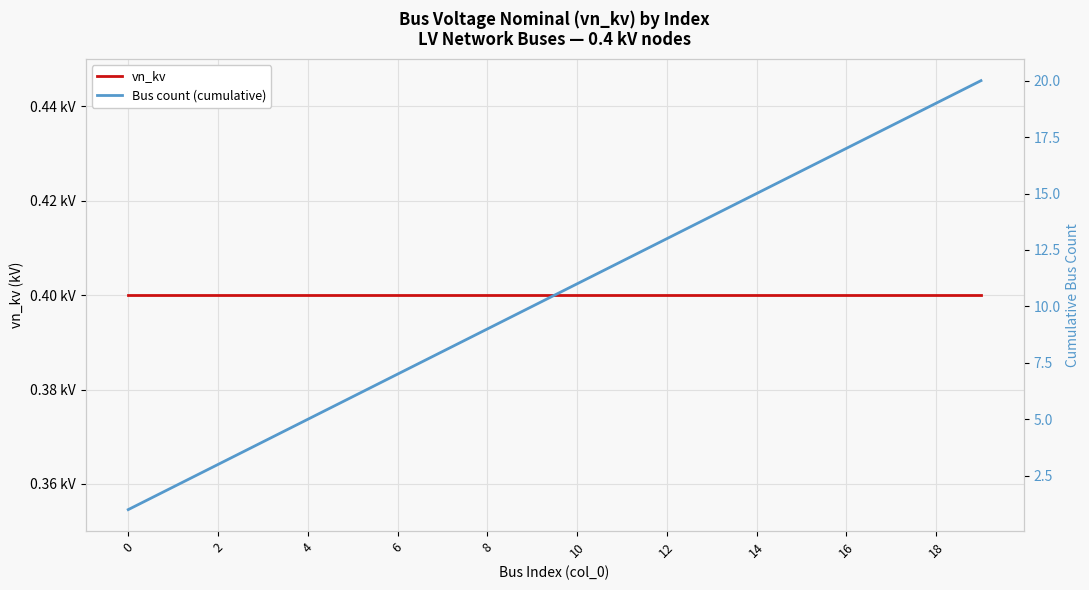

Rank the series at 2 from lowest to highest value.

vn_kv, Bus count (cumulative)